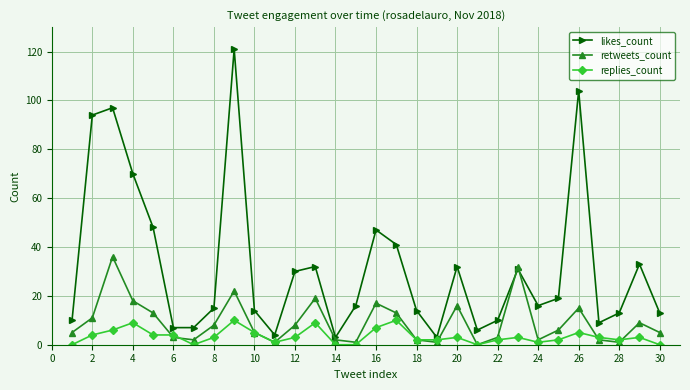

Rank the series by their average value, from highest to lowest.

likes_count, retweets_count, replies_count